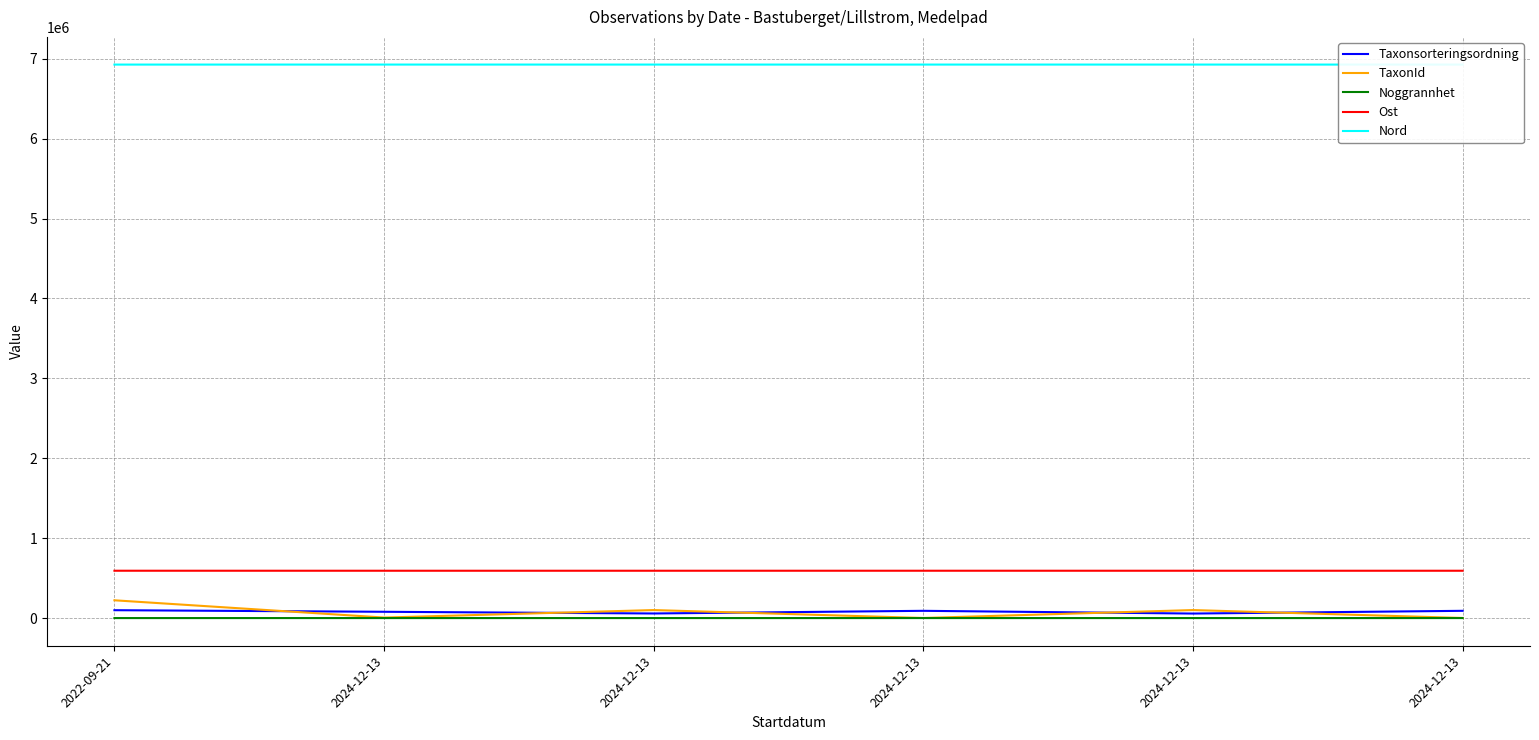

How many lines are shown in the chart?

5